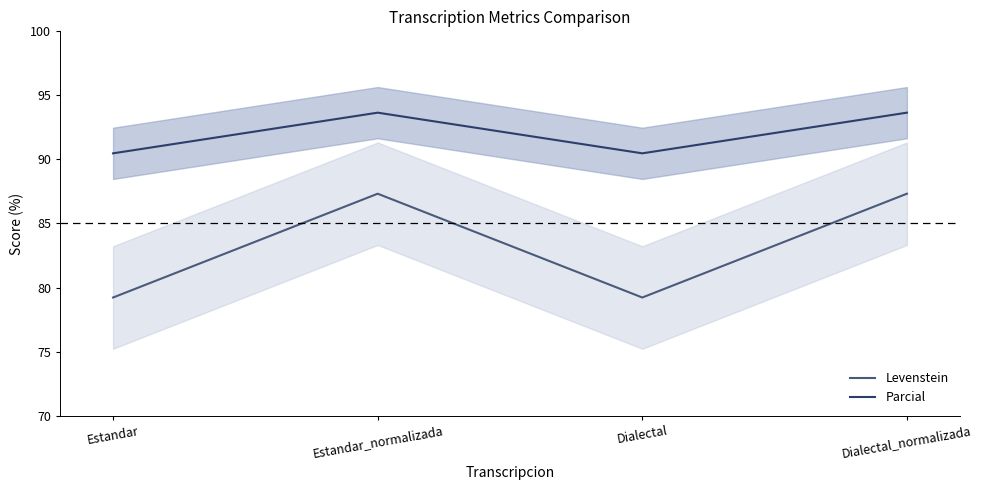

Which series has the largest total across all categories?

Parcial